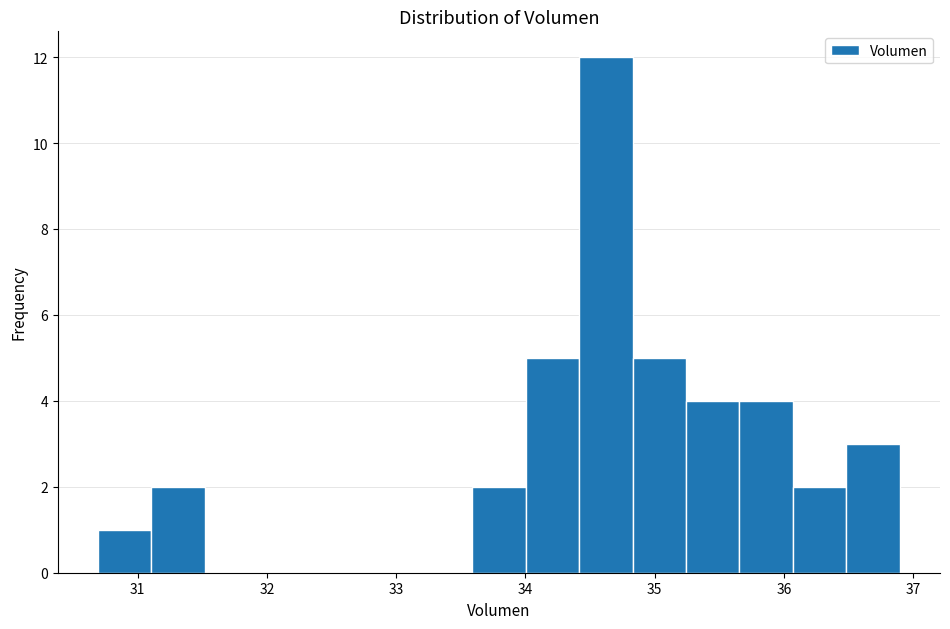

Over which range of the x-axis is the bar tallest?

34.4 to 34.8